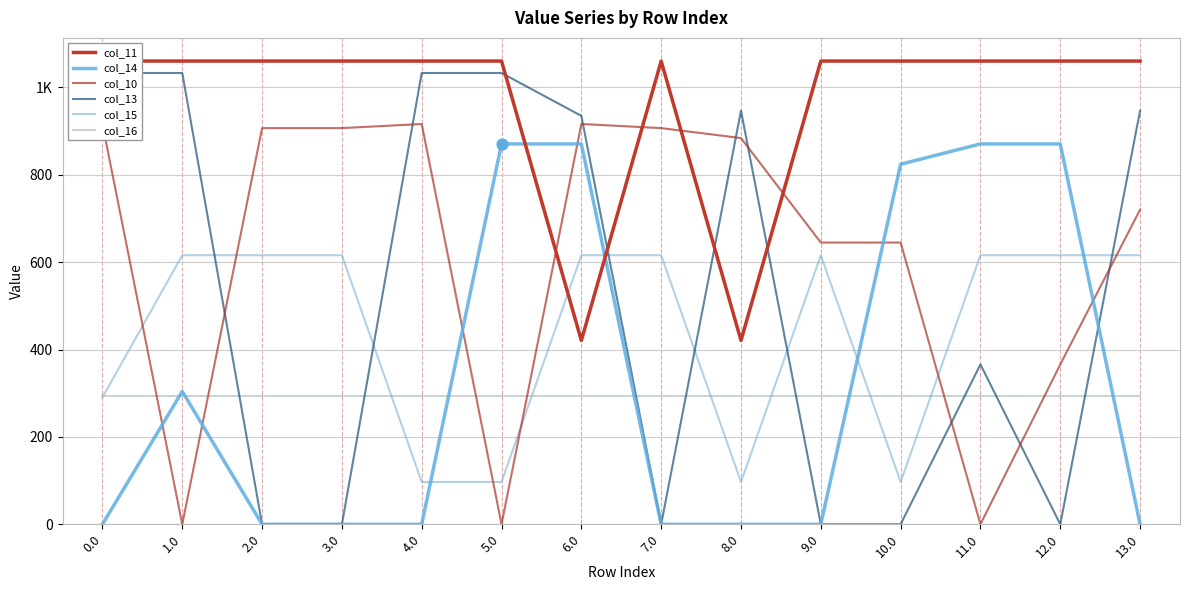

What is the total value across all series at 0.0?

3594.3